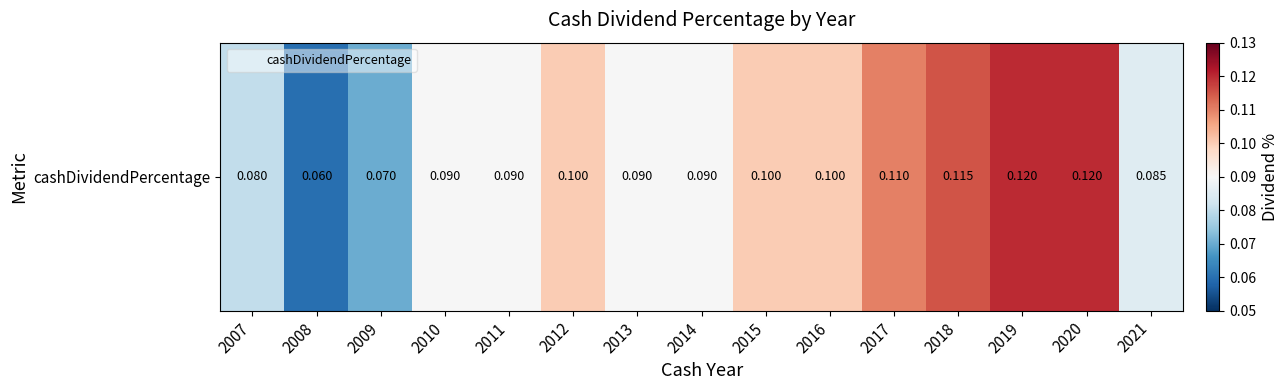

Rank the categories by value from highest to lowest.

2019, 2020, 2018, 2017, 2012, 2015, 2016, 2010, 2011, 2013, 2014, 2021, 2007, 2009, 2008